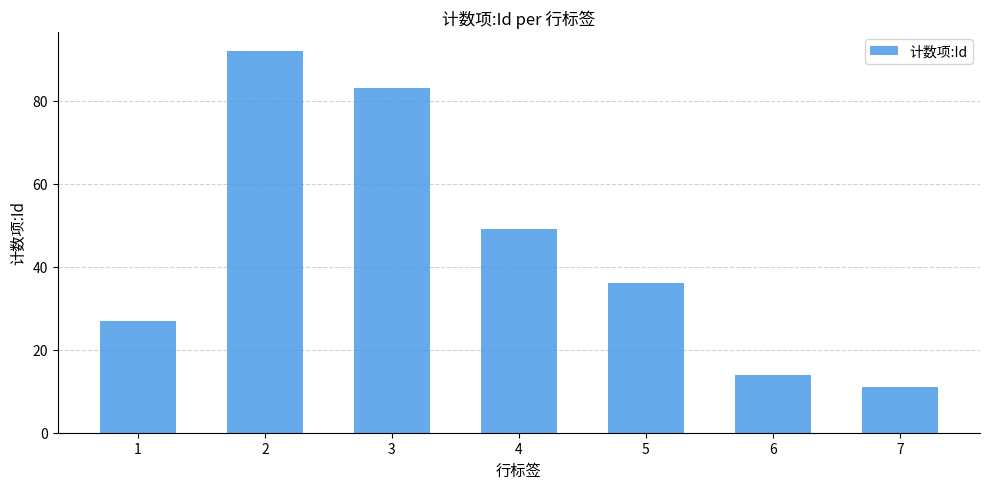

How many bars are there in total?

7